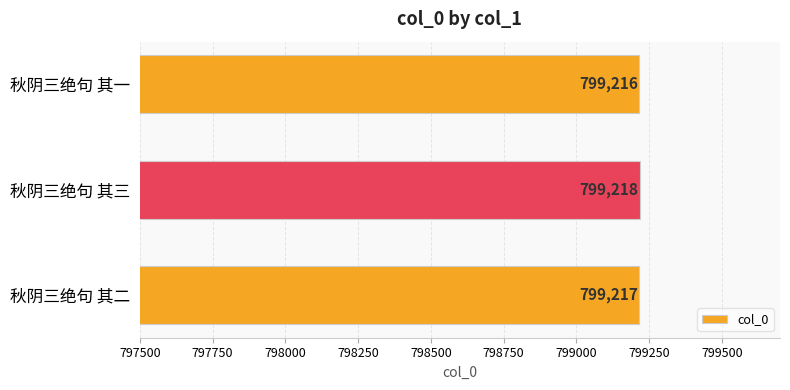

Count the number of data series in this chart.

1